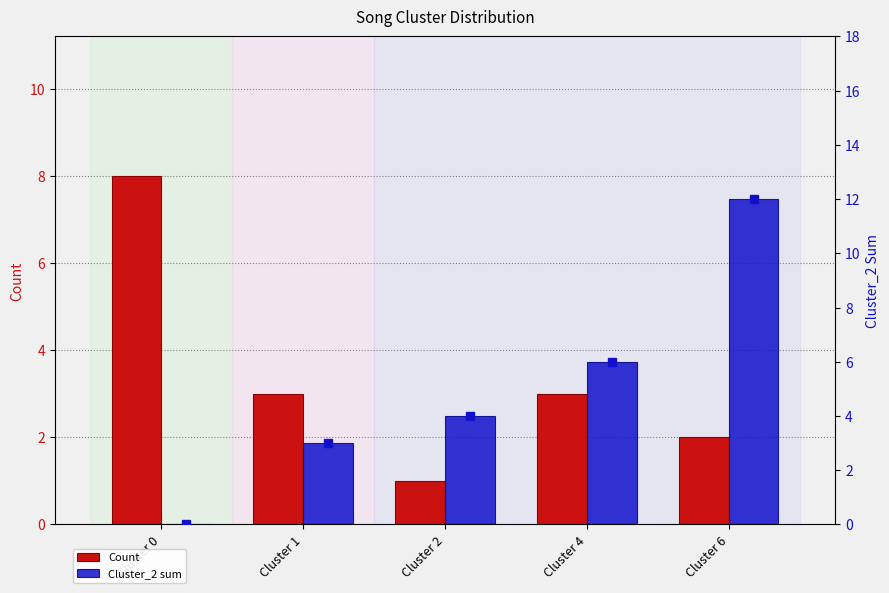

At how many categories does at least one series exceed 5?

3